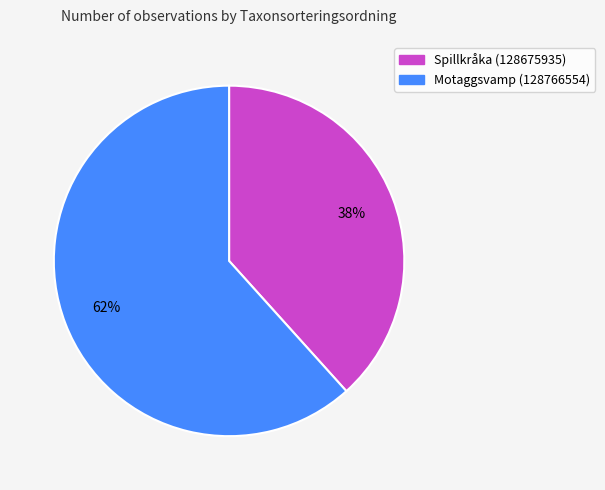

Is it true that Spillkråka (128675935) is 38% of the pie?

True